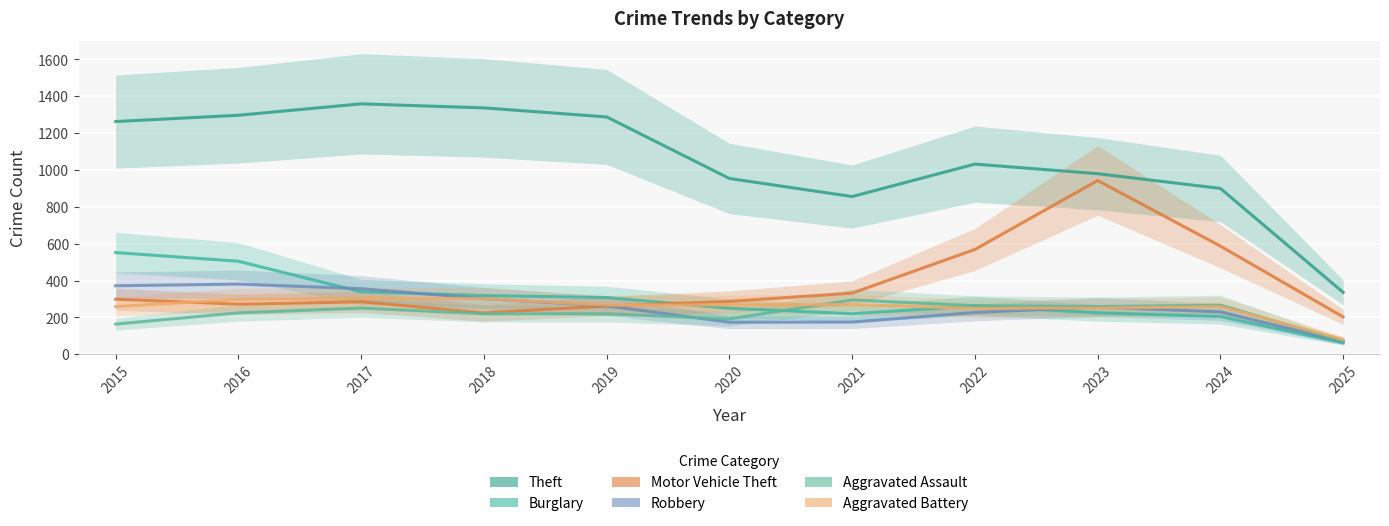

Which has a higher value, 2015 or 2018?

2018